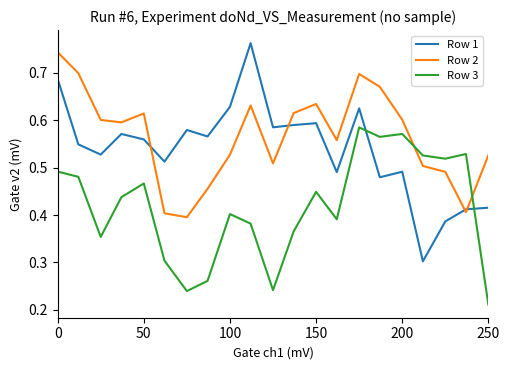

Rank the series by their average value, from lowest to highest.

Row 3, Row 1, Row 2